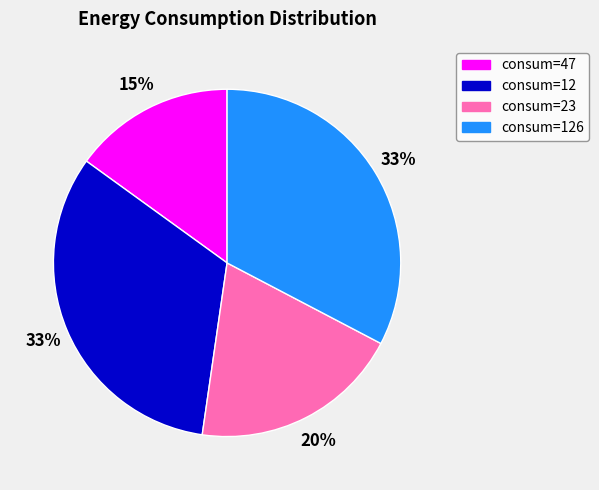

To the nearest percent, what is the average slice percentage?

25%